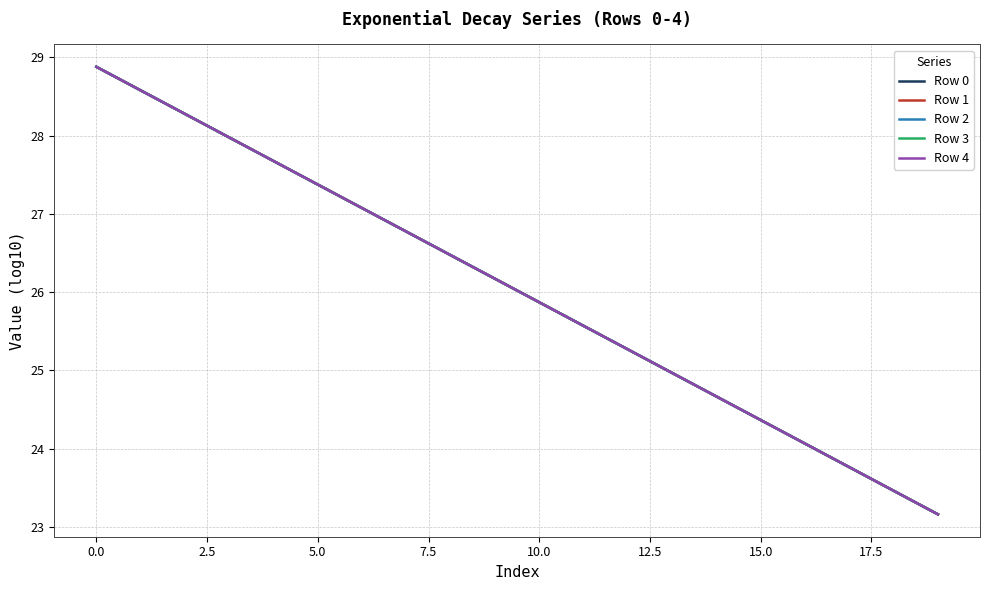

Rank the series by their average value, from highest to lowest.

Row 4, Row 3, Row 2, Row 1, Row 0